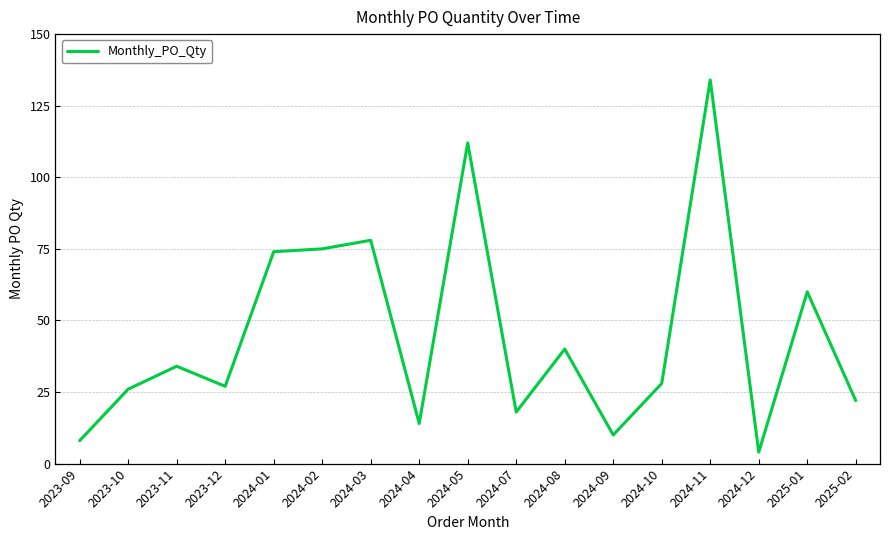

What is the change in value from 2024-10 to 2025-01?

+32